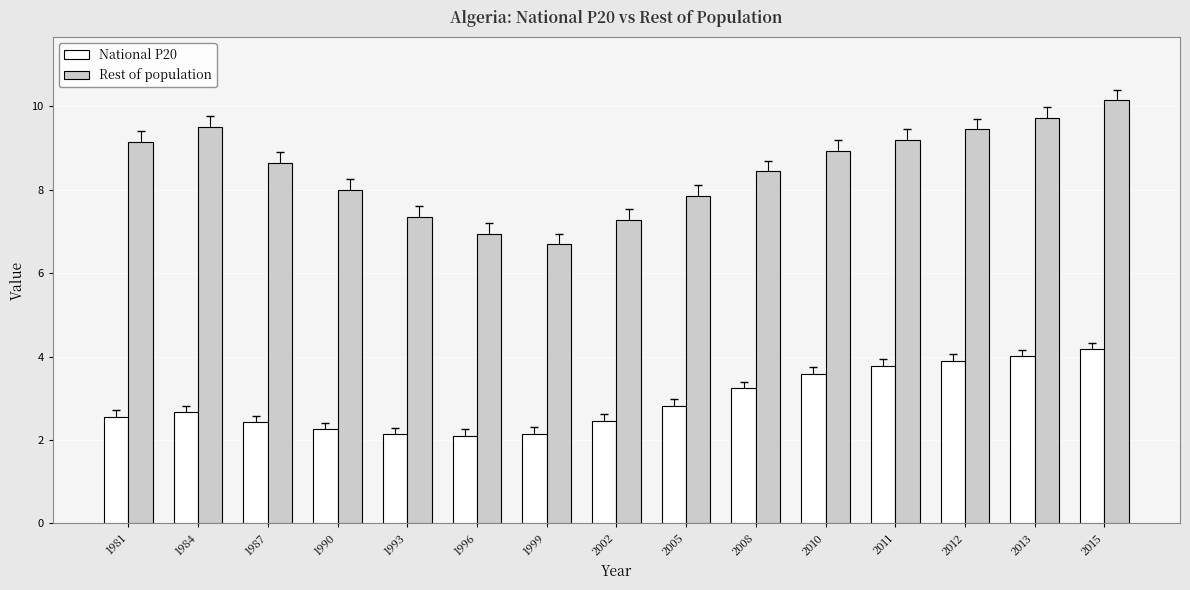

Which series has the widest spread of values?

Rest of population